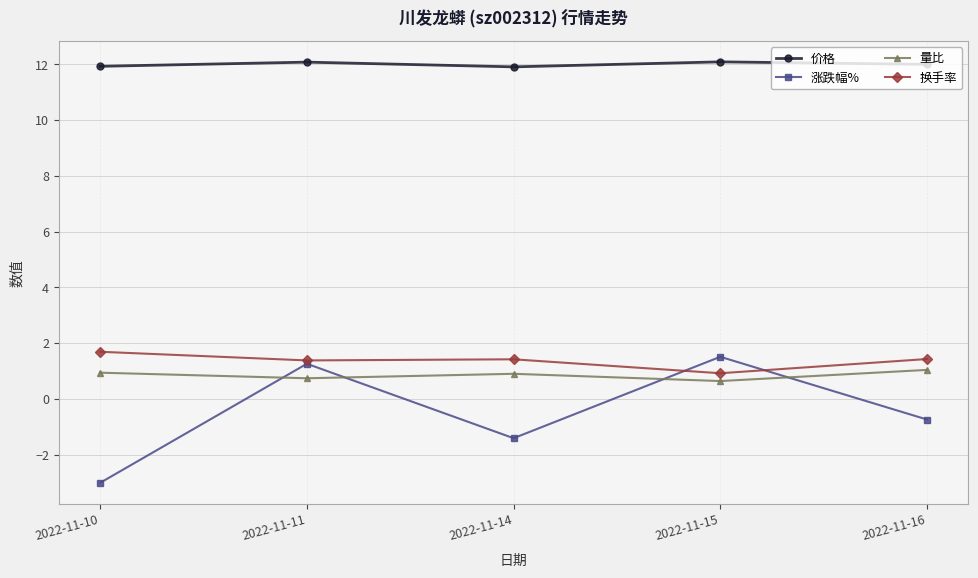

Rank the series by their maximum value, from highest to lowest.

价格, 换手率, 涨跌幅%, 量比